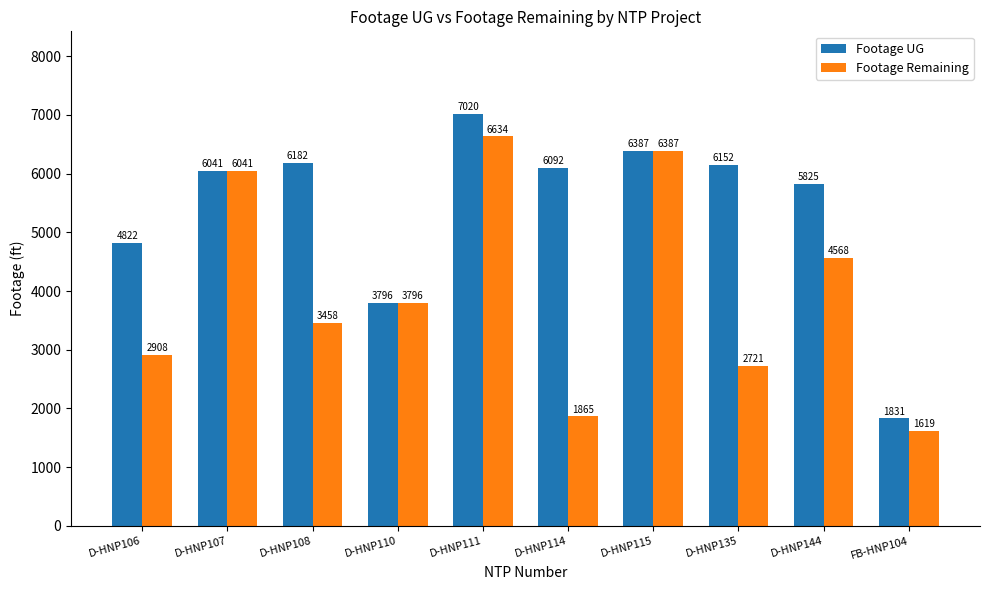

List the labels in order of Footage UG value, smallest first.

FB-HNP104, D-HNP110, D-HNP106, D-HNP144, D-HNP107, D-HNP114, D-HNP135, D-HNP108, D-HNP115, D-HNP111